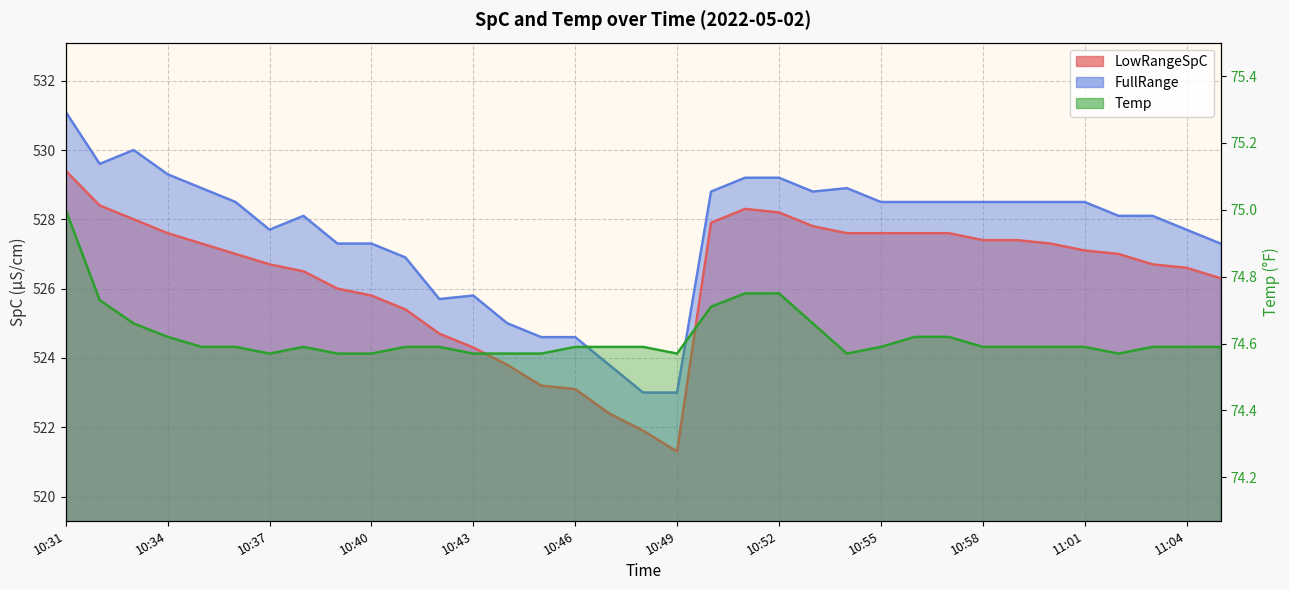

Where is the first local maximum for Temp?

10:38